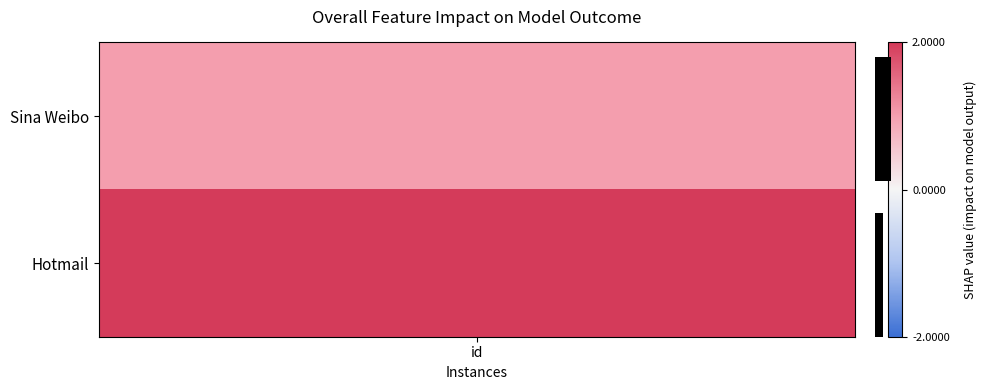

How many bars are there in total?

2